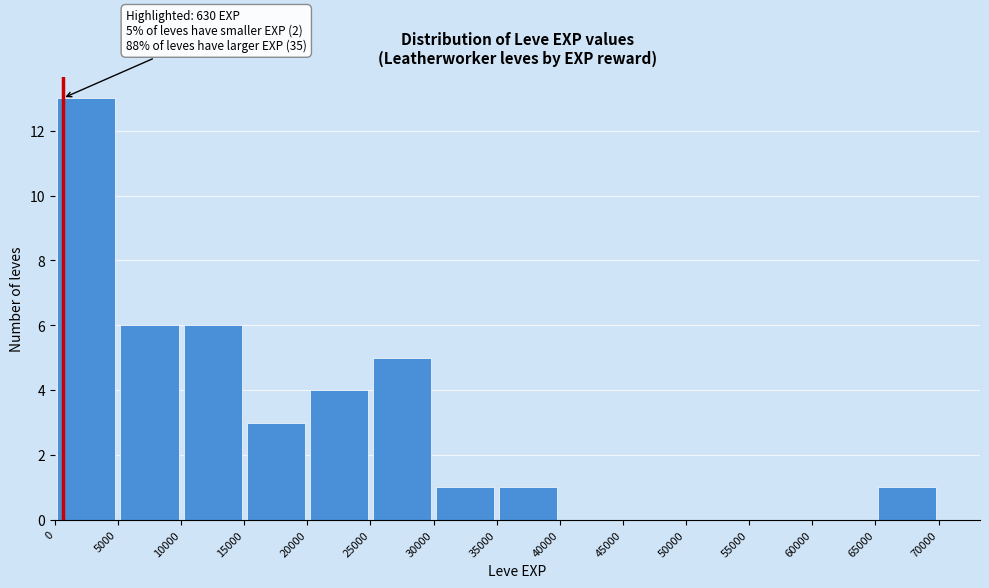

Over which range of the x-axis is the bar tallest?

0 to 5000